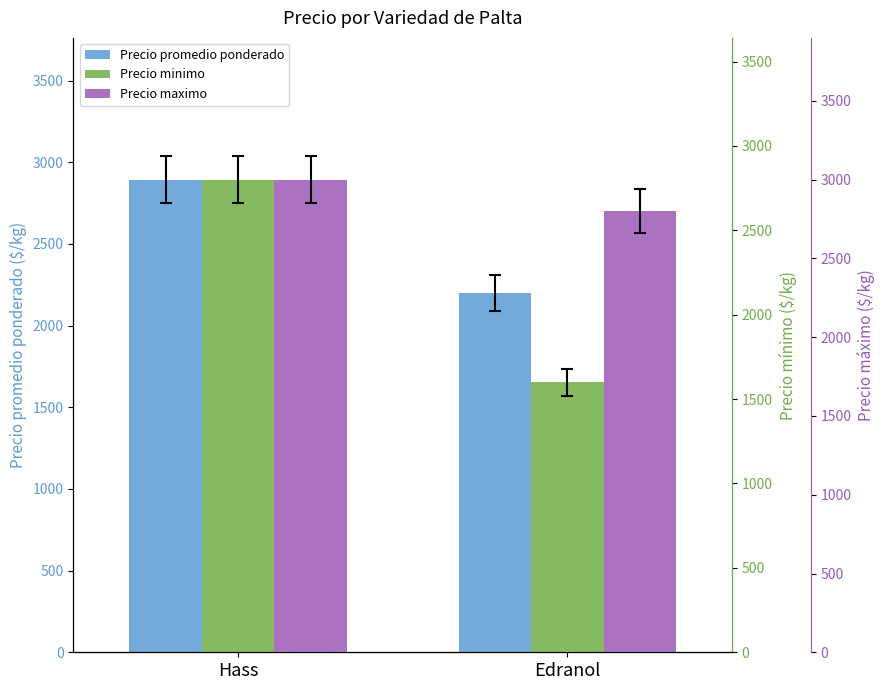

True or false: Precio promedio ponderado has a value of 2893 at Hass.

True